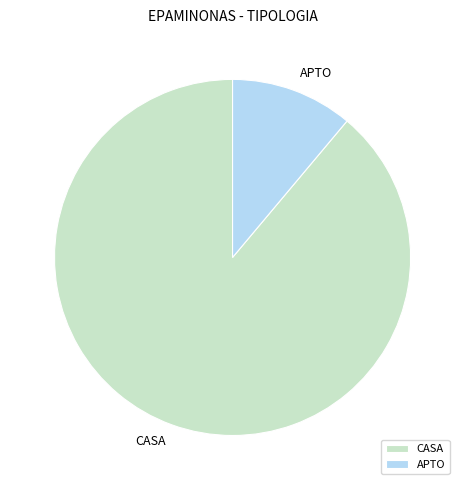

Do APTO and CASA together represent more than half of the pie?

Yes